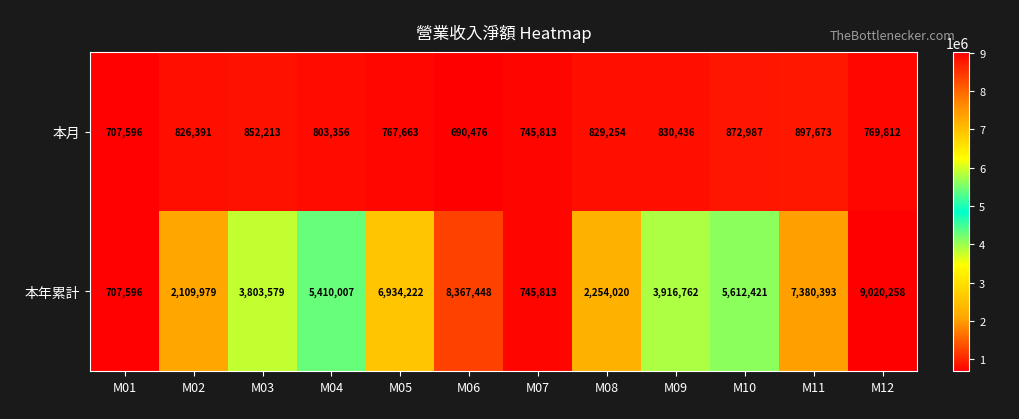

Rank the series by their maximum value, from lowest to highest.

本月, 本年累計